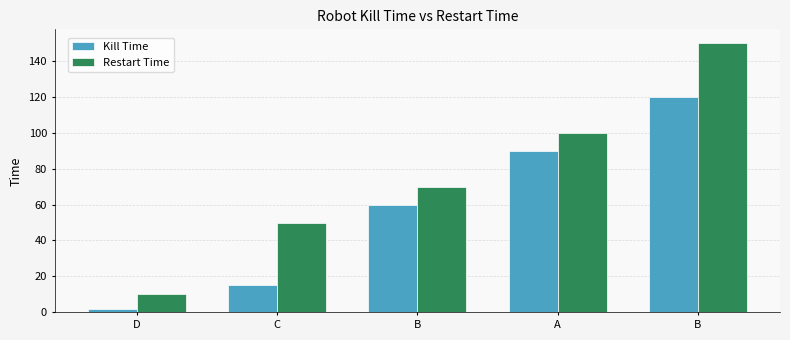

List the series in order of their peak value, lowest first.

Kill Time, Restart Time